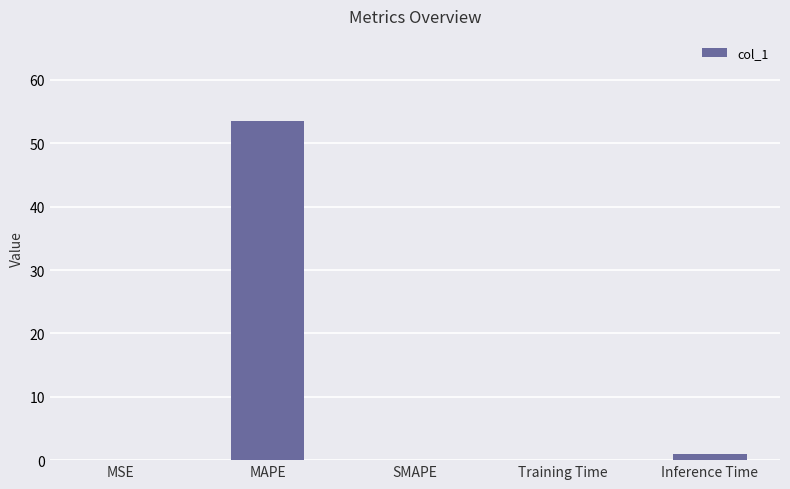

Are the bars grouped side by side (vs. stacked)?

No